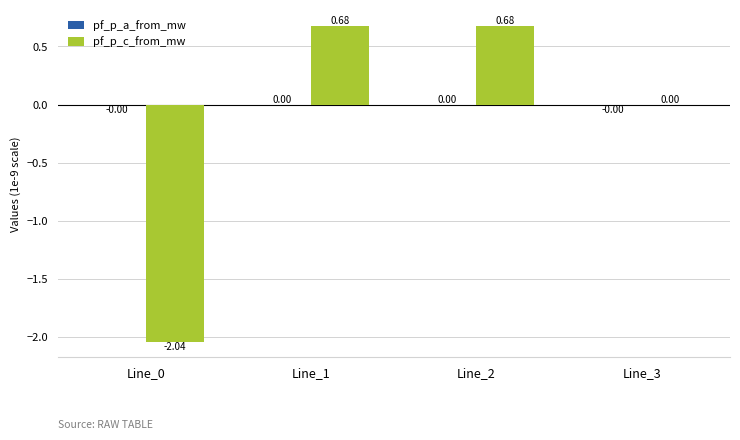

How many data points does each series have?

4